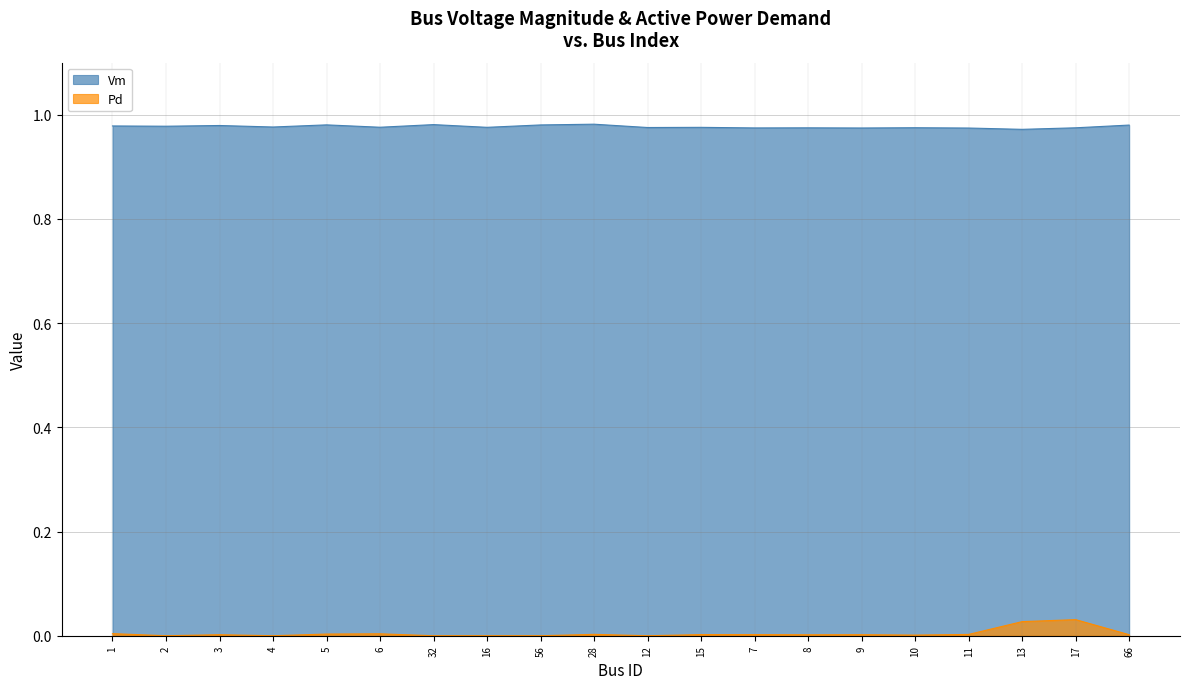

At which label does Vm reach its minimum?

13